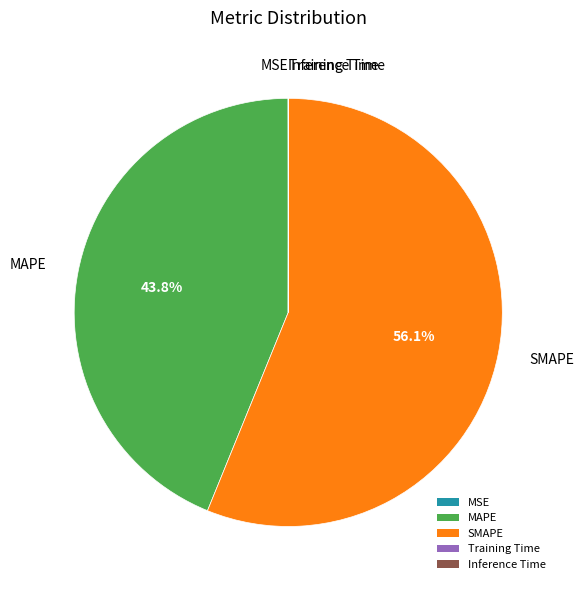

What percentage is the MAPE slice, to the nearest percent?

44%